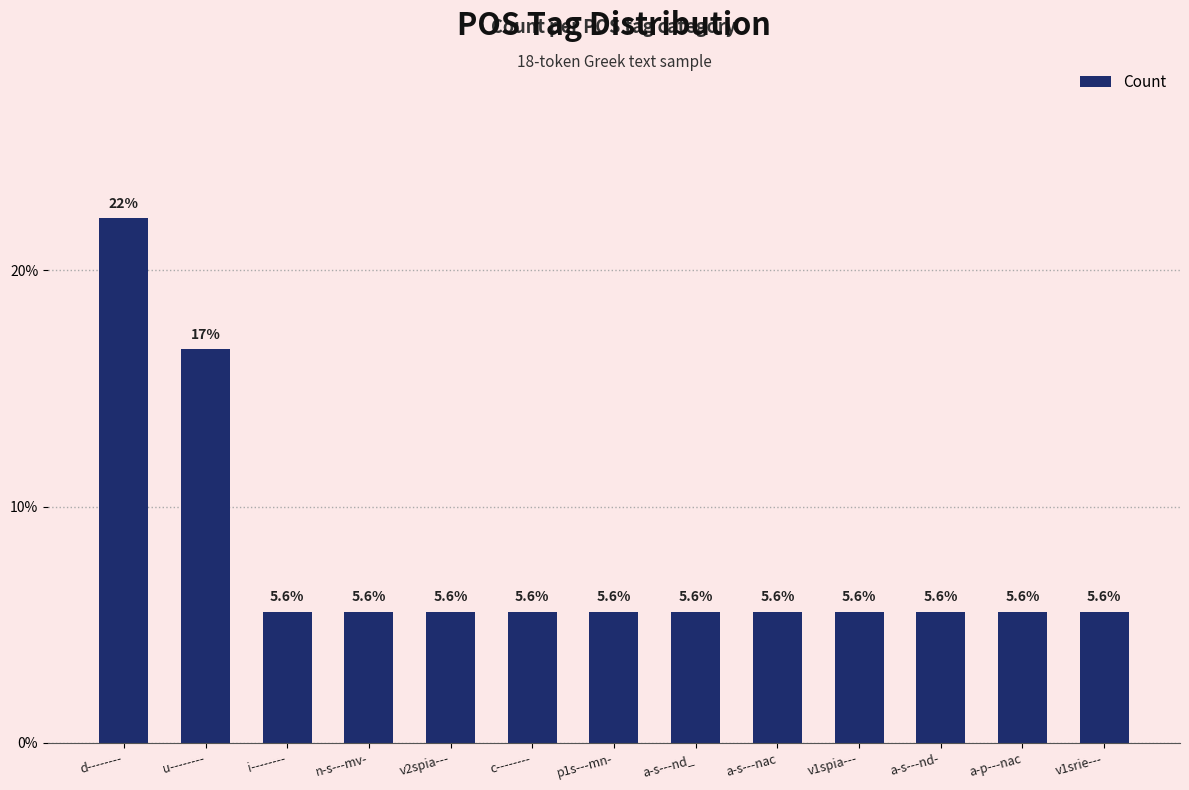

What position from the left is a-s---nd-?

11